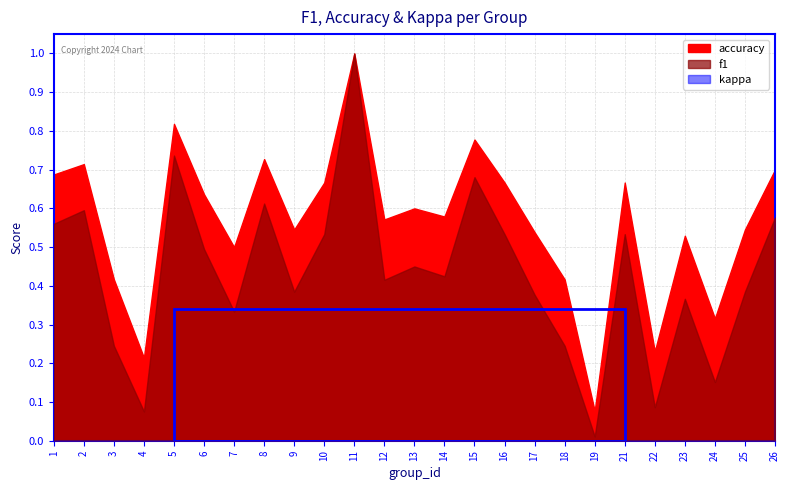

True or false: f1 has more than 2 points higher than both neighbors.

True